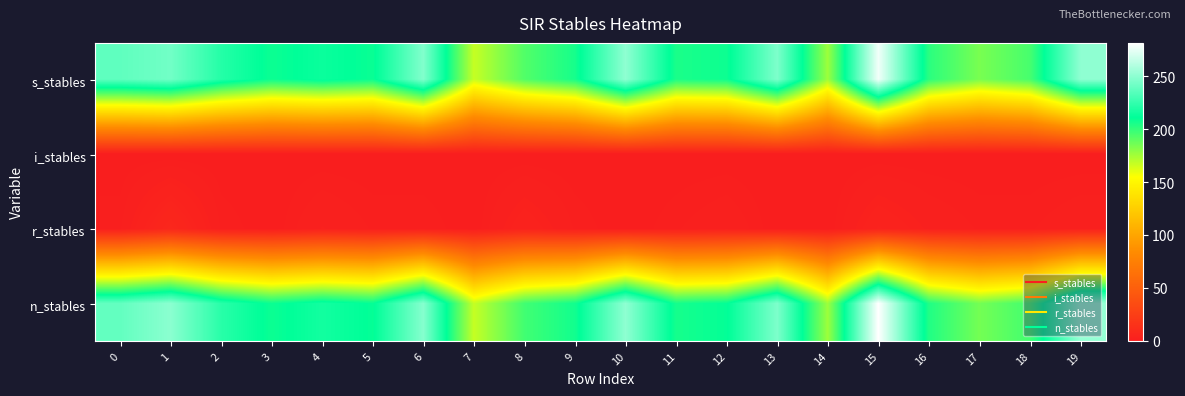

How many series are shown in this chart?

4